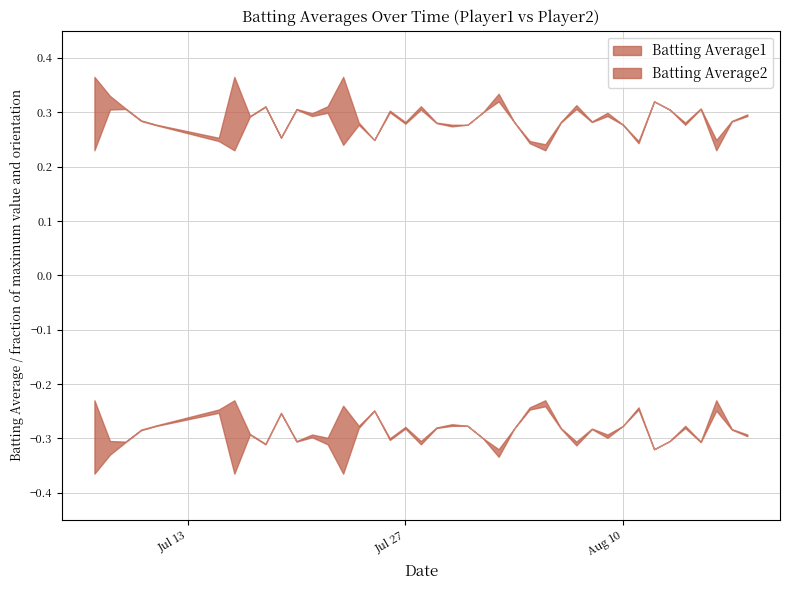

At how many categories does at least one series exceed 0?

40